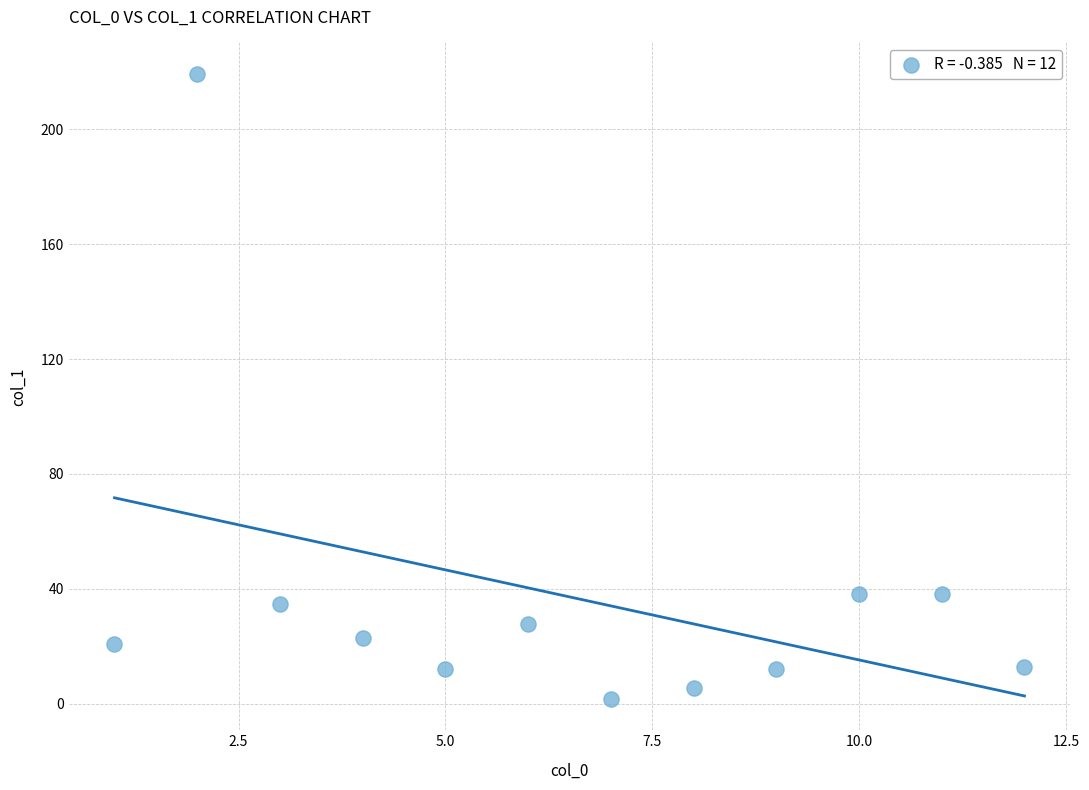

What is the range of Y values (max minus min)?

217.8